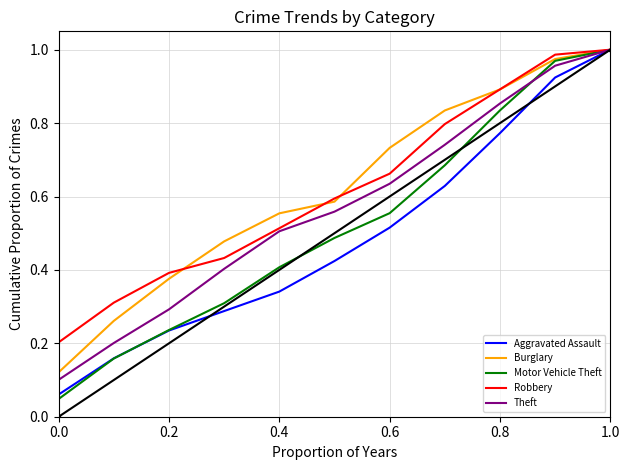

Which series has the largest range (max minus min)?

Motor Vehicle Theft